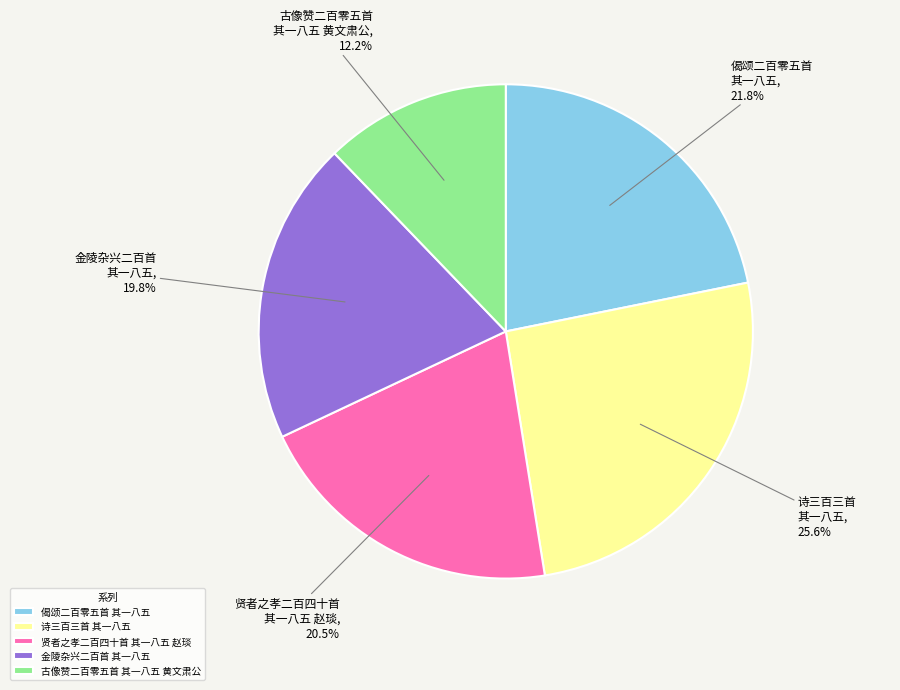

What percentage is the 偈颂二百零五首 其一八五 slice, to the nearest percent?

22%